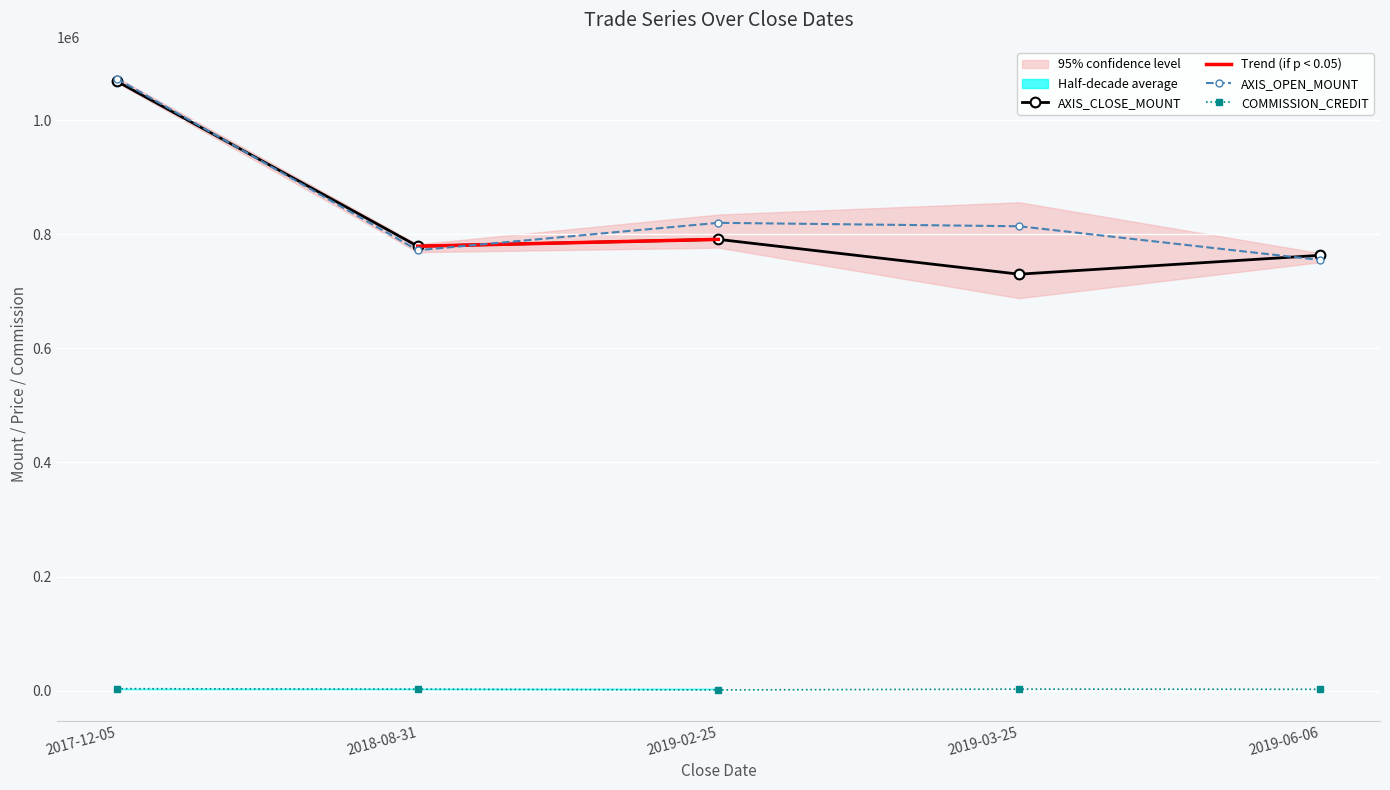

After their last crossing, which series has the higher values: AXIS_OPEN_MOUNT or AXIS_CLOSE_MOUNT?

AXIS_CLOSE_MOUNT